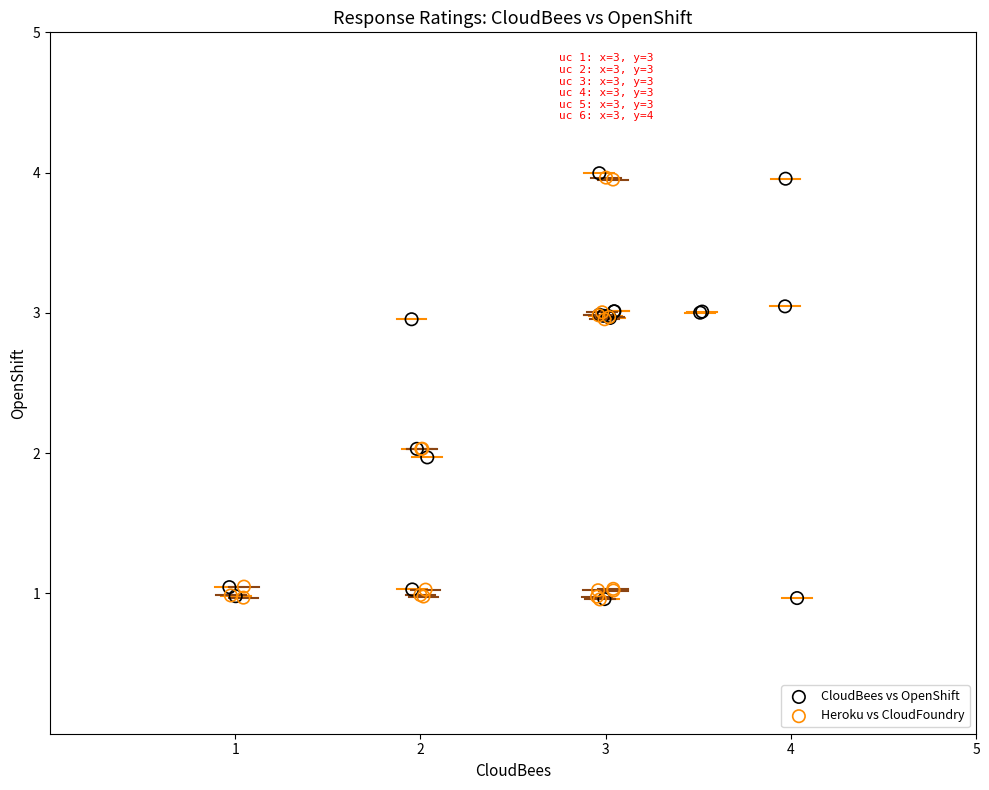

What are all the series names shown in the legend?

CloudBees vs OpenShift, Heroku vs CloudFoundry